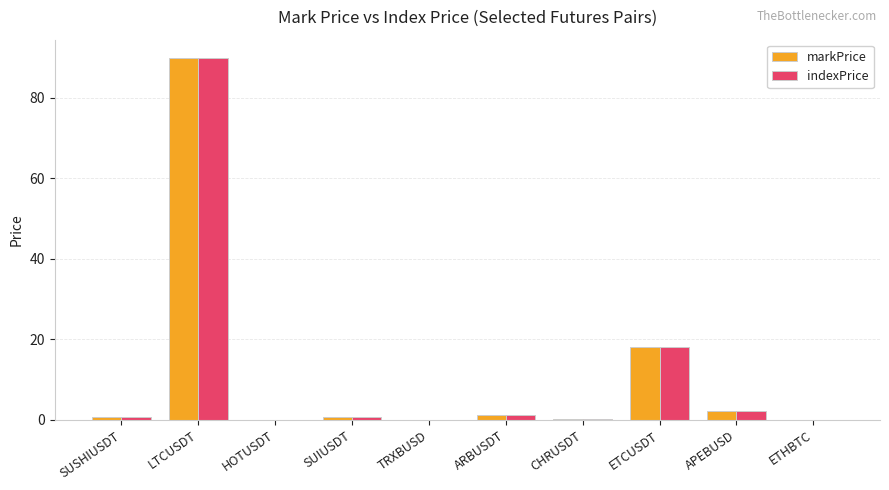

The indexPrice series shows 18.1 at ETCUSDT. True or false?

True